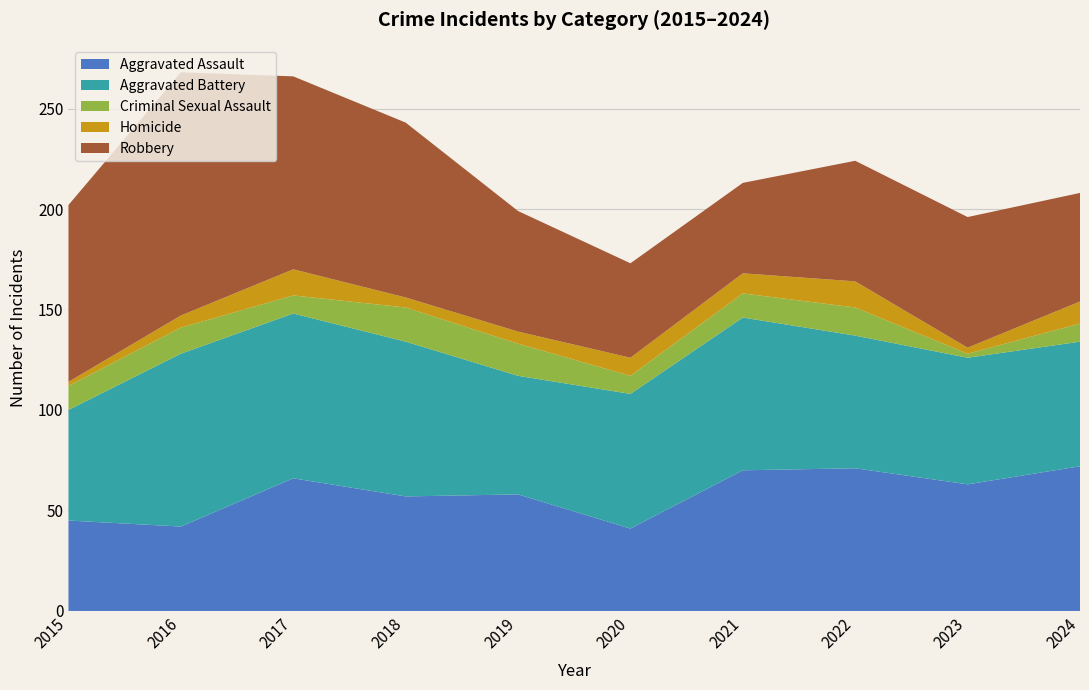

Reading left to right, what are all the values shown in this chart?

Aggravated Assault: 2015=45	2016=42	2017=66	2018=57	2019=58	2020=41	2021=70	2022=71	2023=63	2024=72
Aggravated Battery: 2015=55	2016=86	2017=82	2018=77	2019=59	2020=67	2021=76	2022=66	2023=63	2024=62
Criminal Sexual Assault: 2015=12	2016=13	2017=9	2018=17	2019=16	2020=9	2021=12	2022=14	2023=2	2024=9
Homicide: 2015=2	2016=6	2017=13	2018=5	2019=6	2020=9	2021=10	2022=13	2023=3	2024=11
Robbery: 2015=88	2016=121	2017=96	2018=87	2019=60	2020=47	2021=45	2022=60	2023=65	2024=54